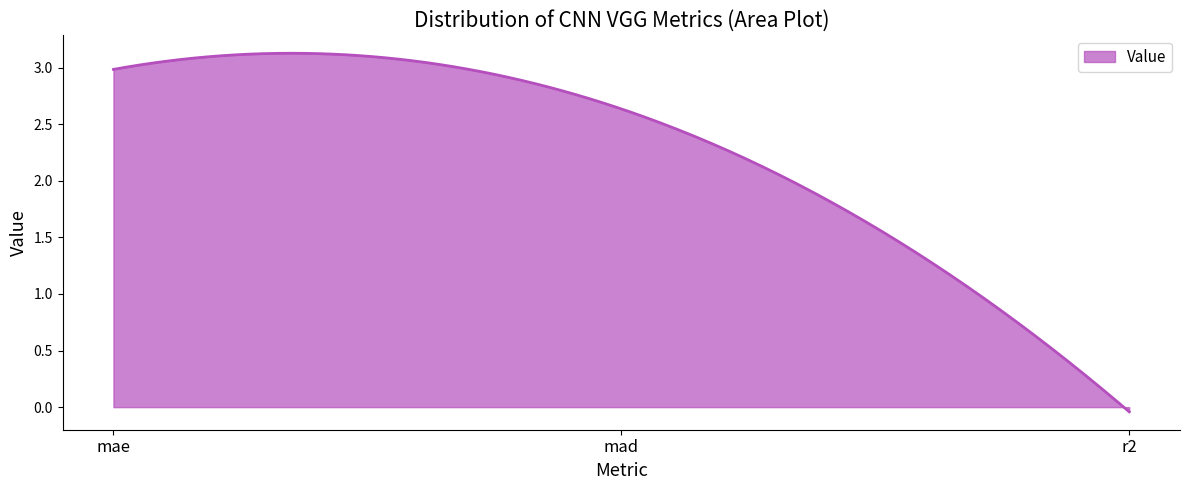

What is the label of the 2nd point from the left?

mad